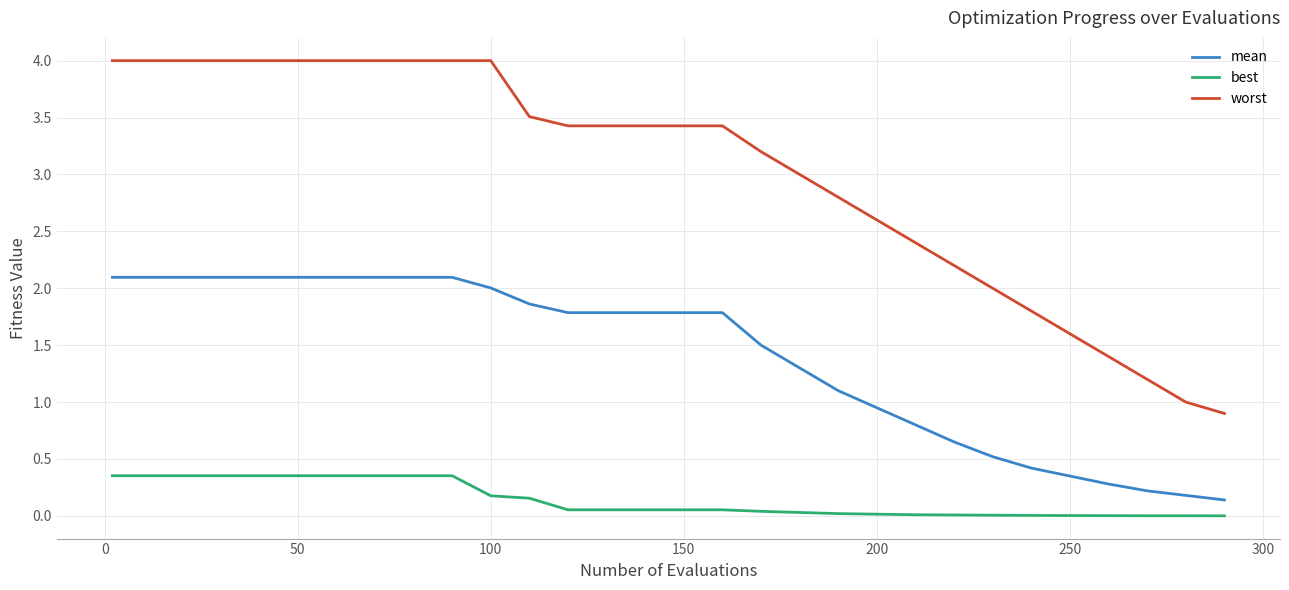

Which series has the largest total across all categories?

worst